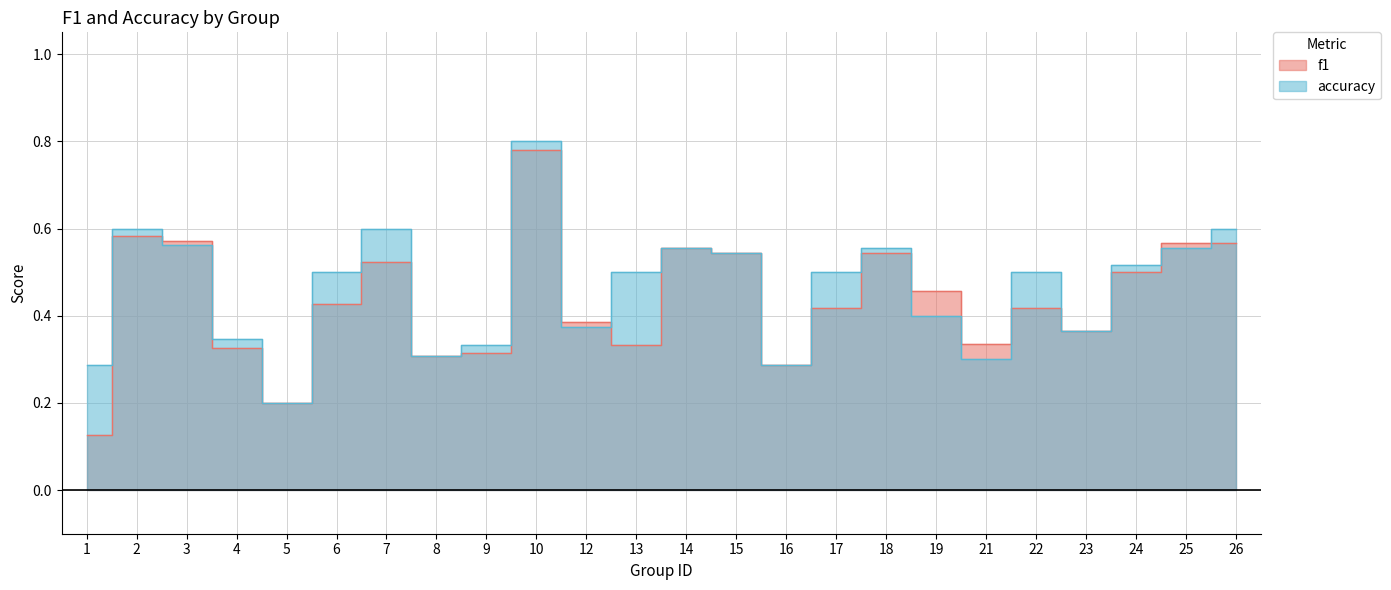

At which label is f1 closest to 0?

1